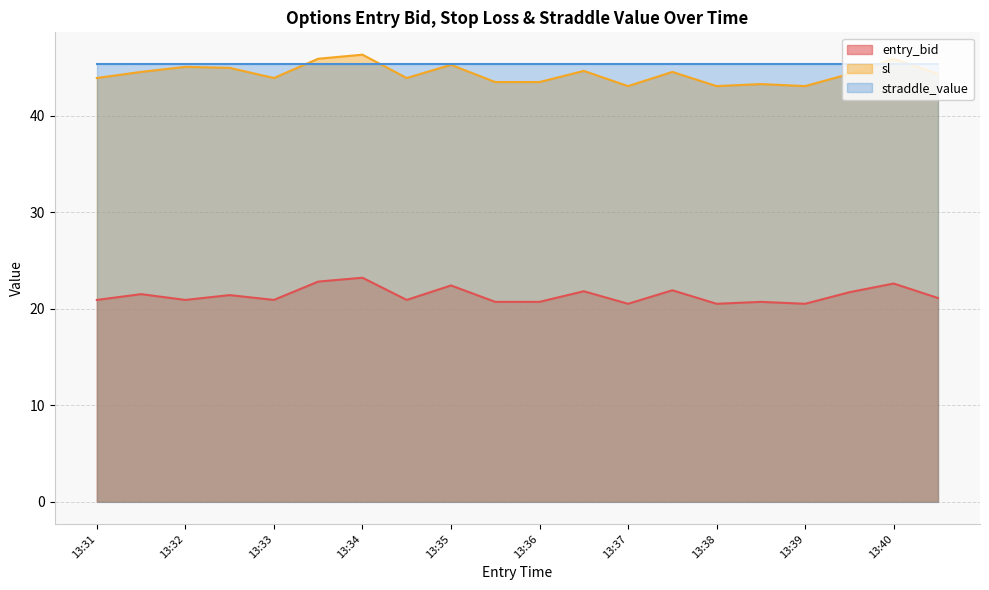

Where is sl nearest to the value 44?

13:31